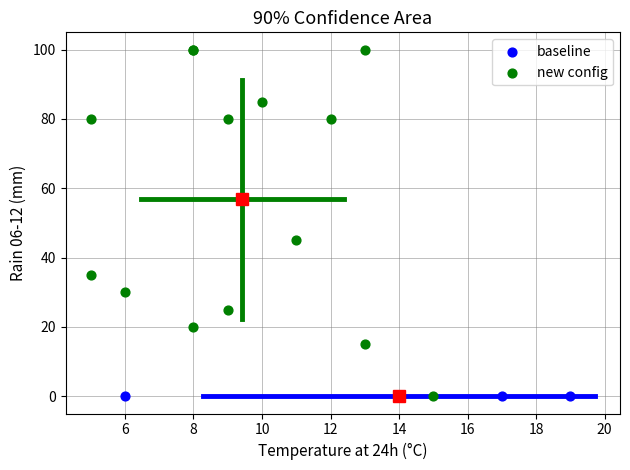

What are all the series names shown in the legend?

baseline, new config